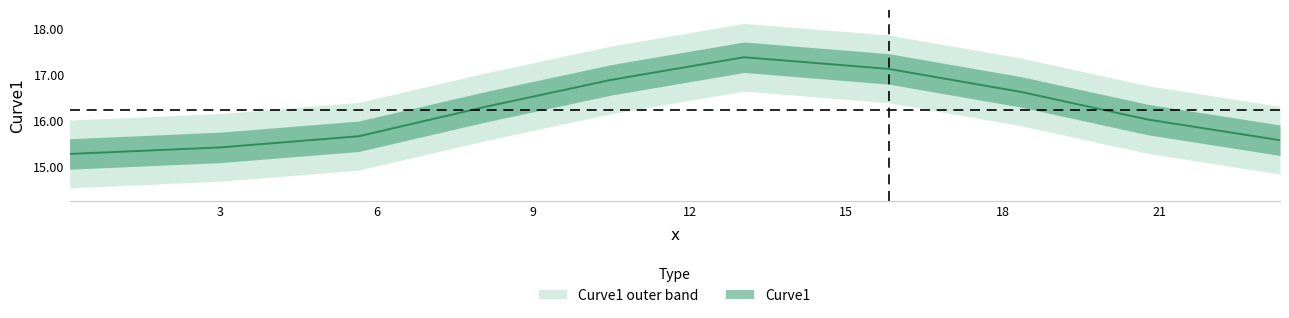

What is the difference between the maximum and minimum values?

2.1